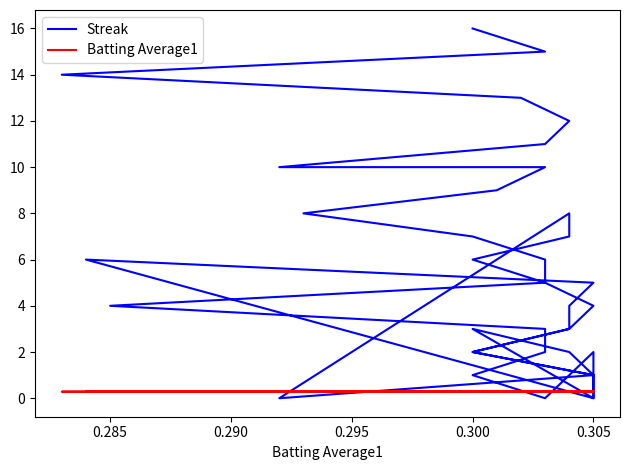

What is the difference between the highest and lowest values at 0.300?

1.7